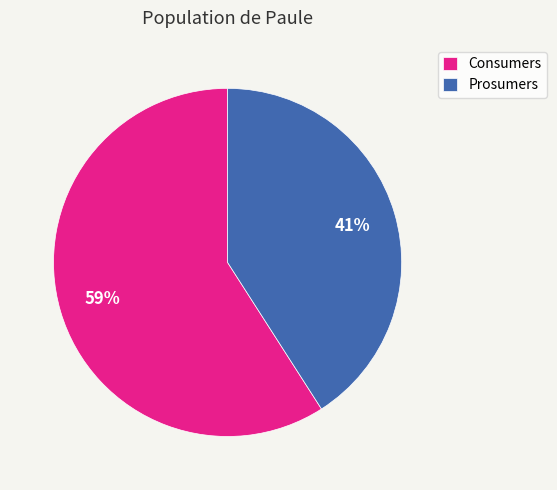

Combined, do Prosumers and Consumers account for over 50%?

Yes